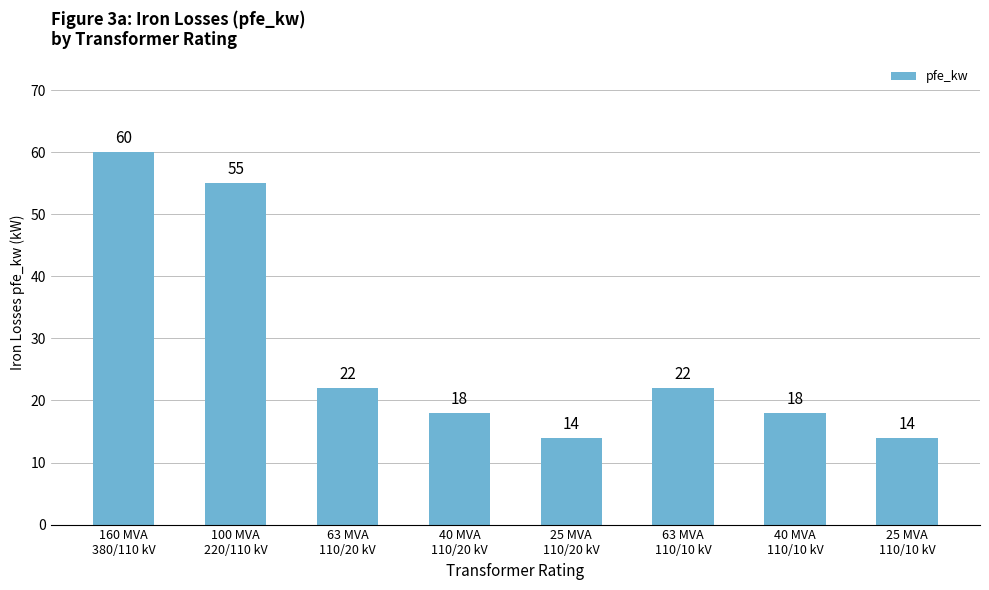

Where does the data first go above 22?

160 MVA
380/110 kV